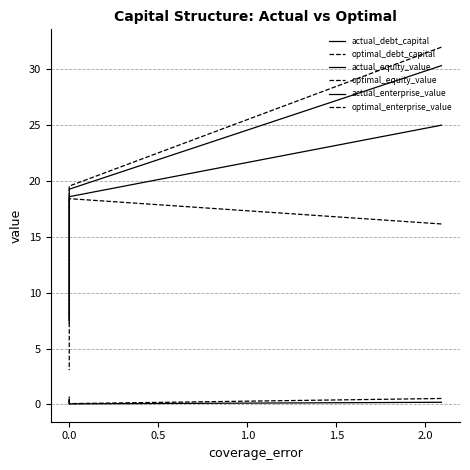

True or false: optimal_debt_capital and optimal_equity_value intersect in this chart.

False